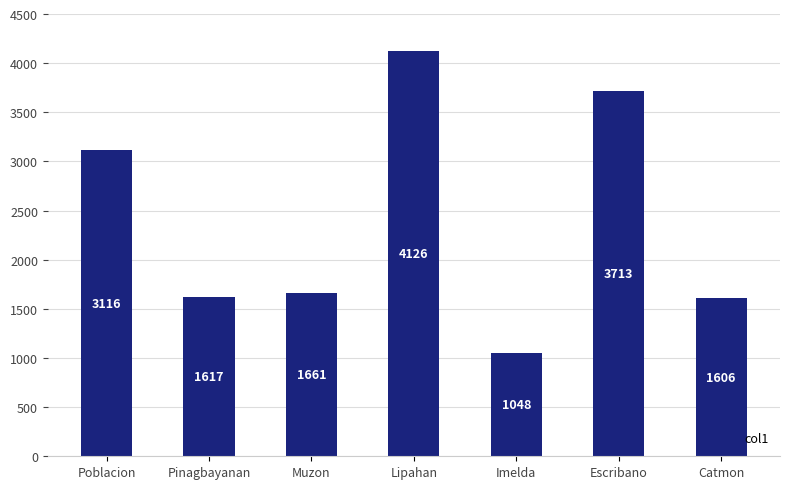

How many data points are less than 1661?

3